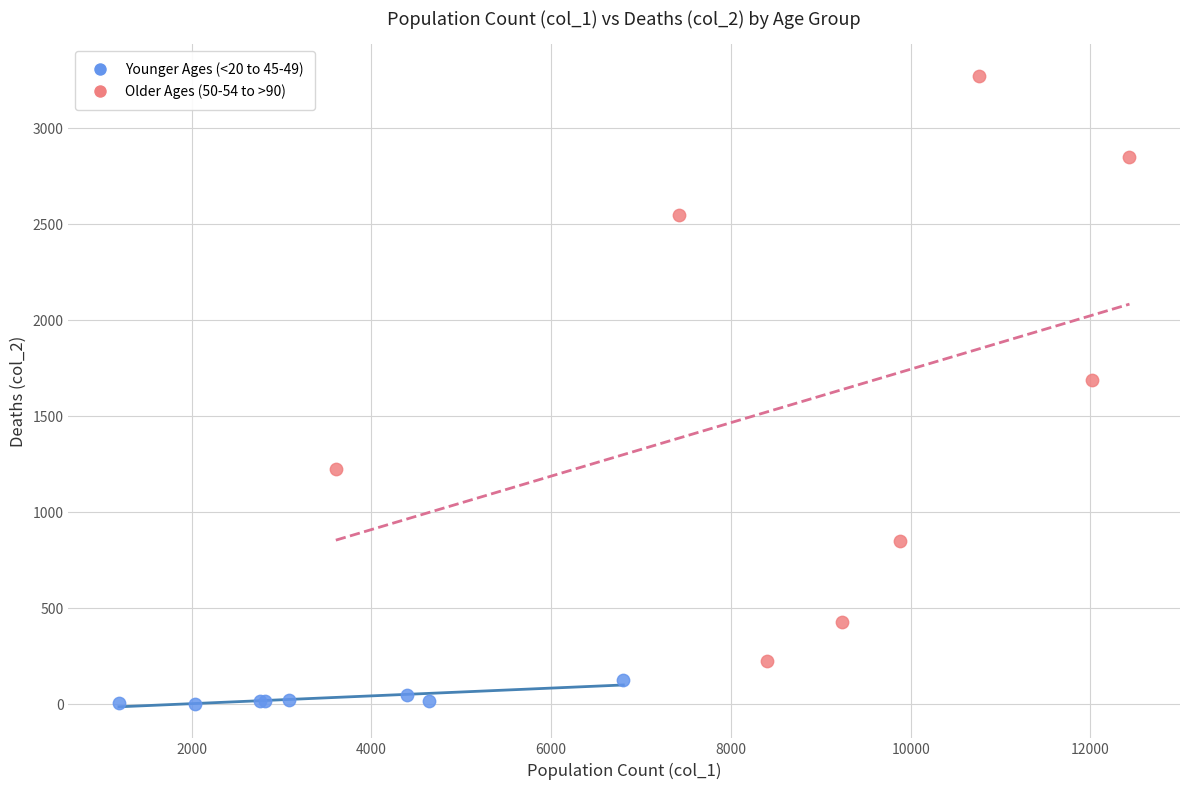

Which series contains the lowest Y value?

Younger Ages (<20 to 45-49)